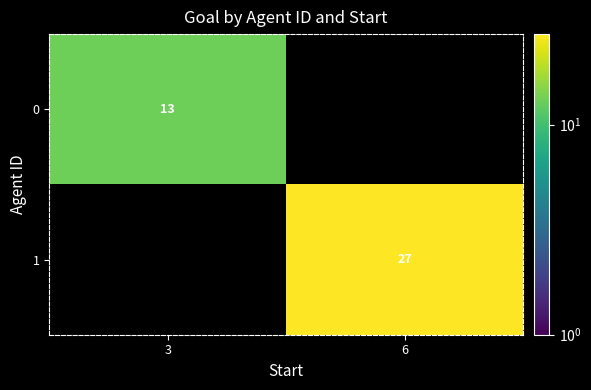

The 0 series shows 5 at 3. True or false?

False